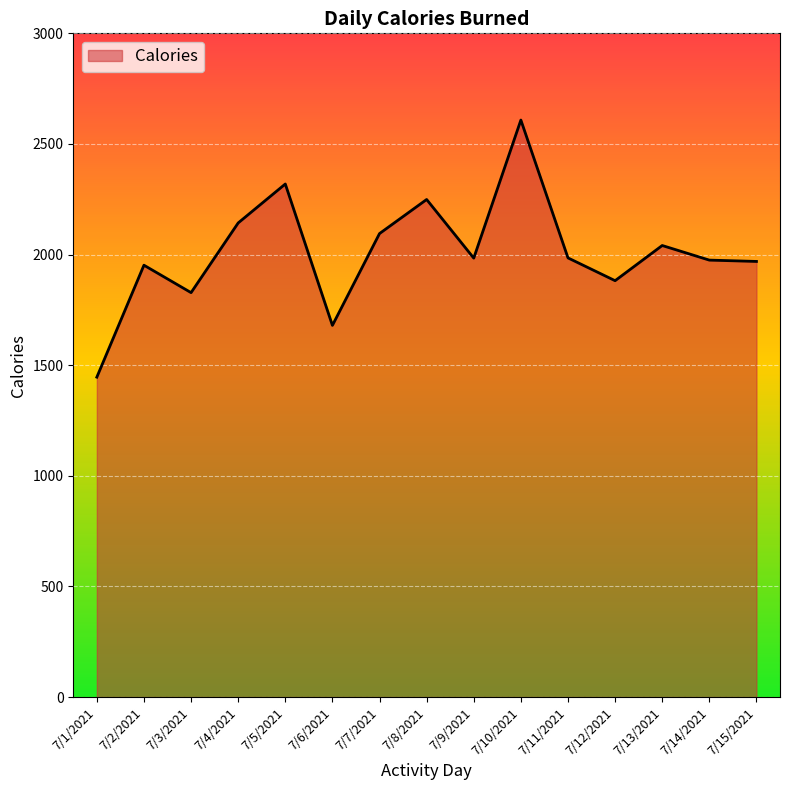

The chart shows a value of 537 at 7/9/2021. True or false?

False